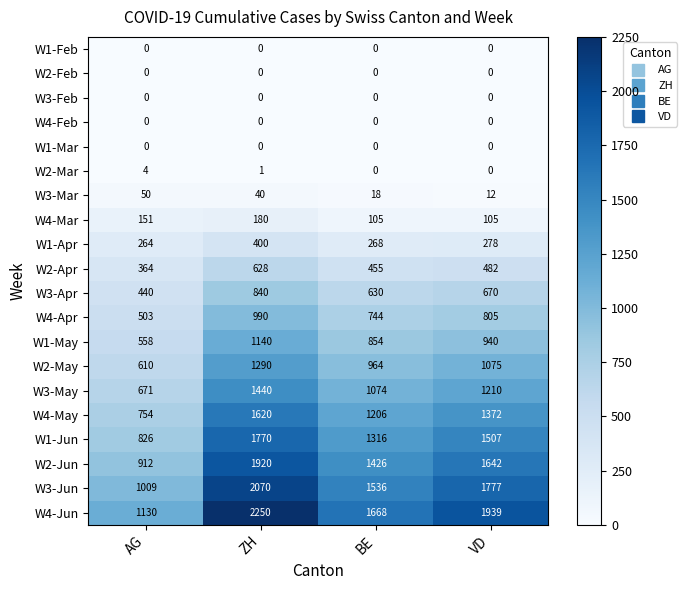

Rank the categories by W3-Mar value from highest to lowest.

AG, ZH, BE, VD